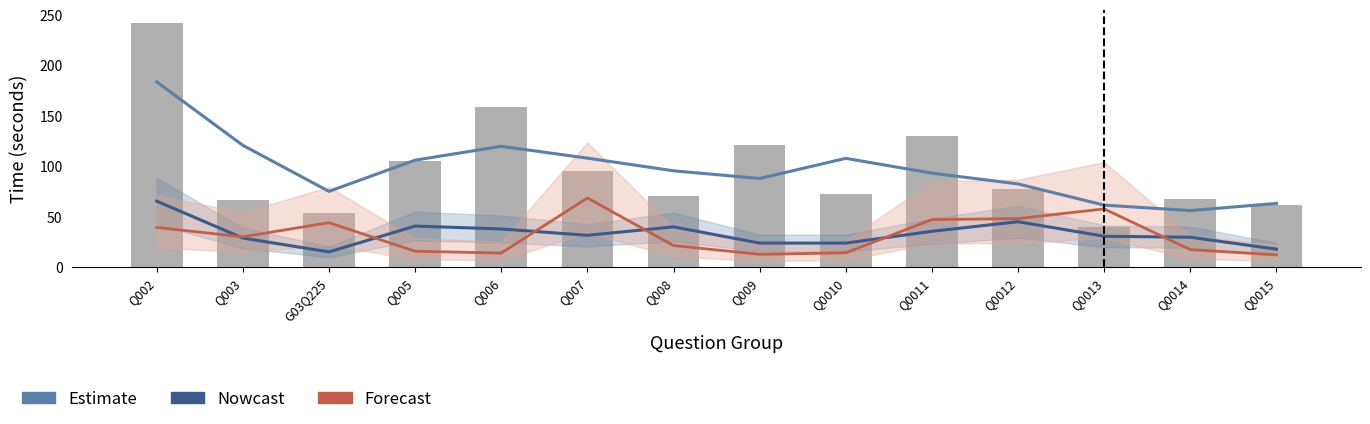

What are all the series names shown in the legend?

Nowcast, Forecast, Estimate